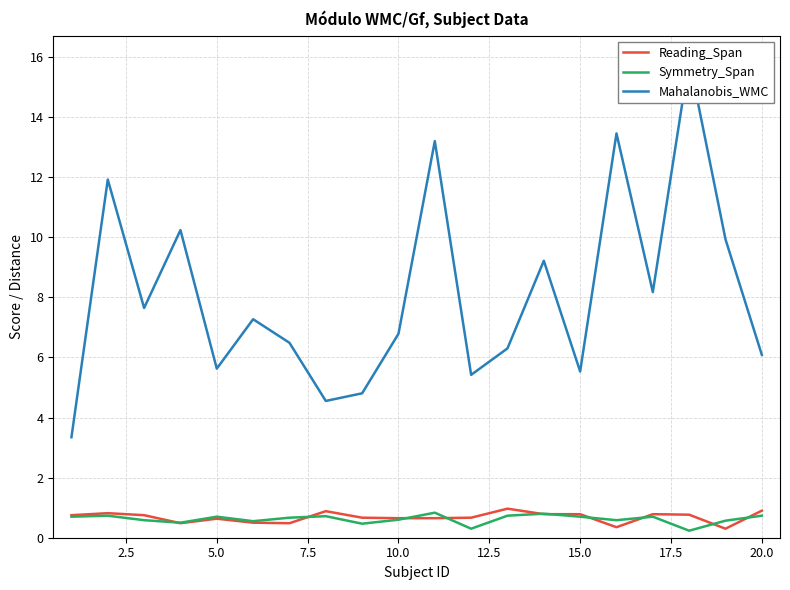

Which series has the largest range (max minus min)?

Mahalanobis_WMC